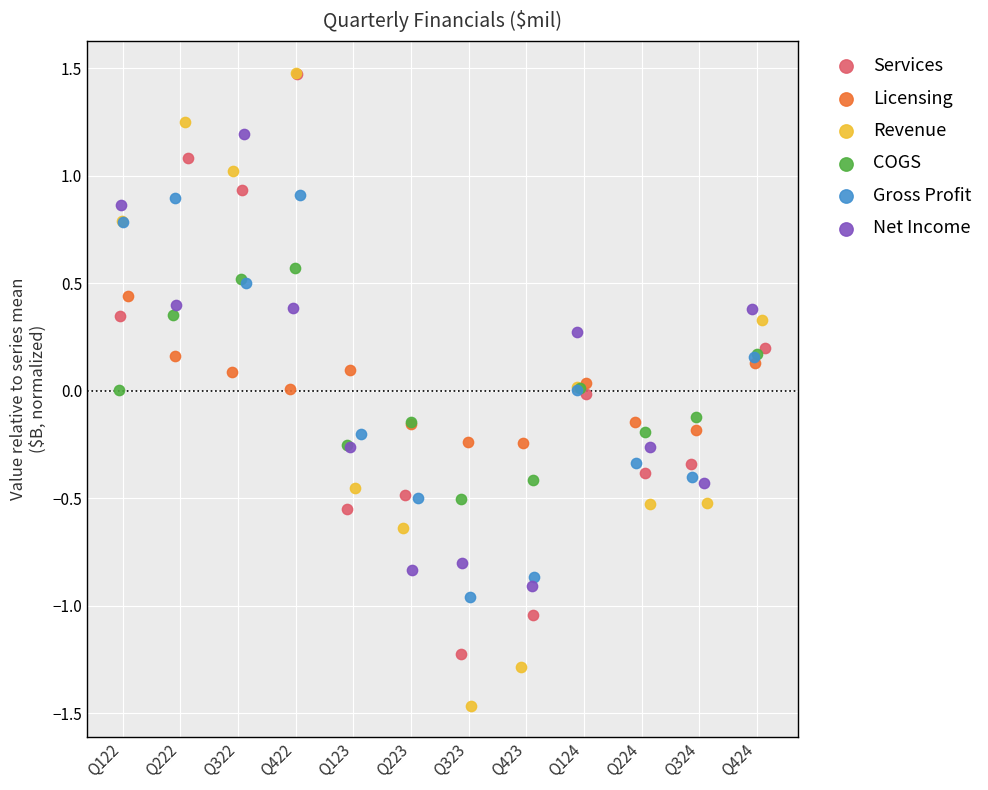

Which series contains the lowest Y value?

Revenue